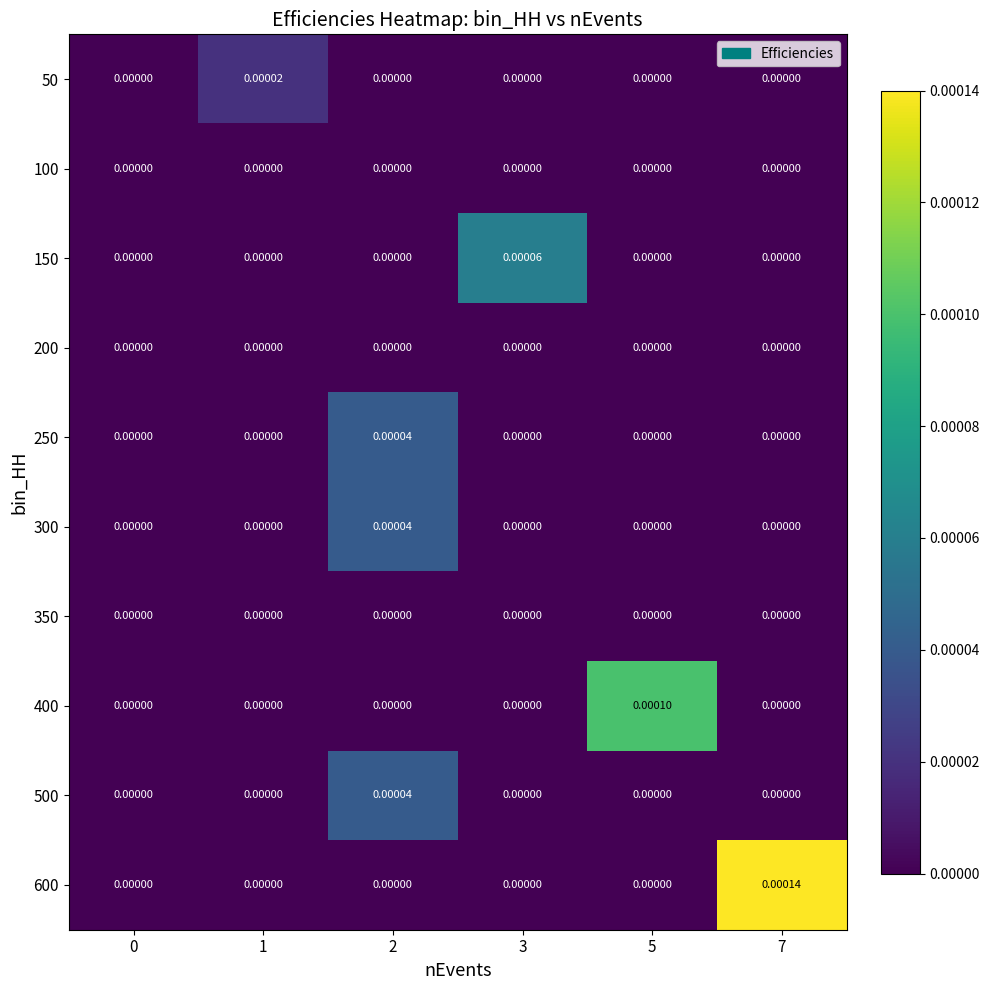

At which category is the sum across all series the highest?

7